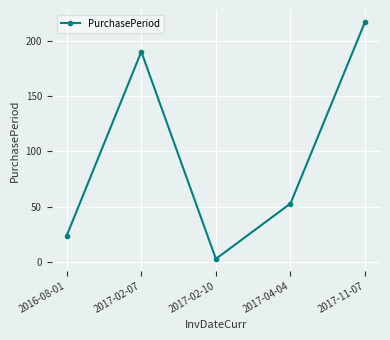

The value at 2017-04-04 is 36. True or false?

False